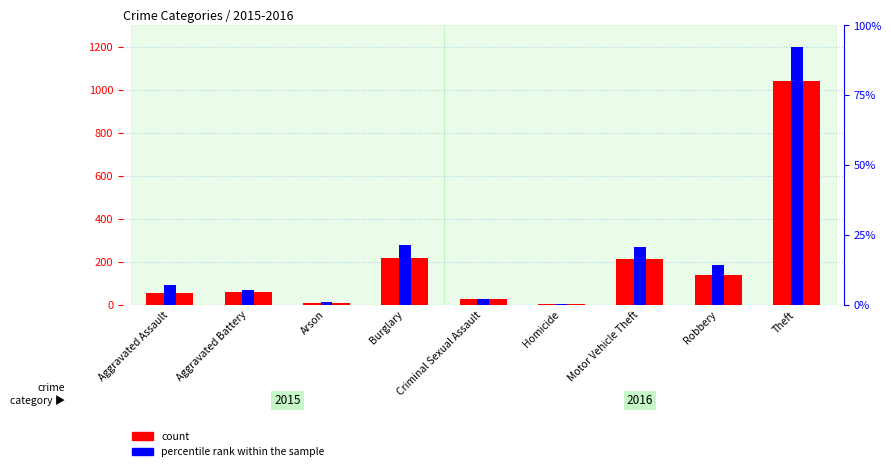

What is the difference between the maximum and second lowest values in the percentile rank within the sample series?

1185.7